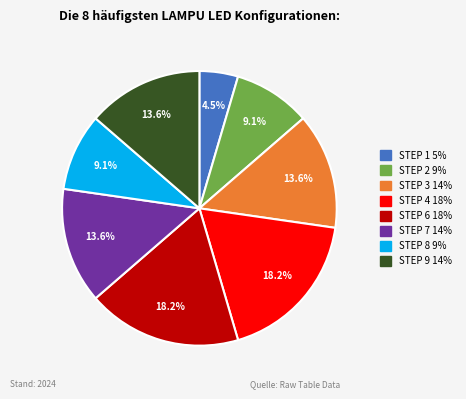

How many slices are in this pie chart?

8